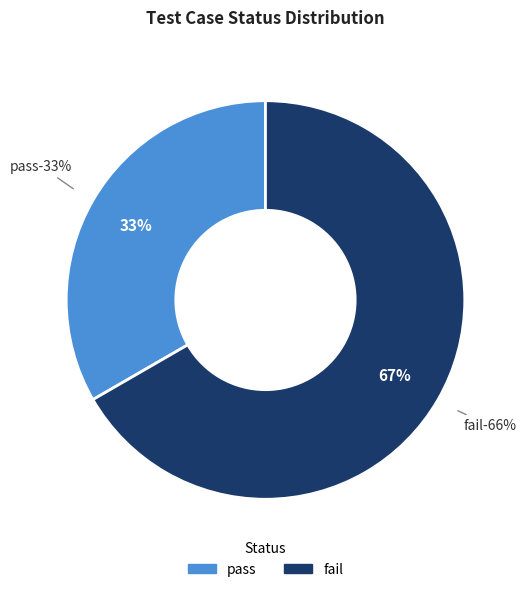

True or false: pass accounts for 45% of the total.

False